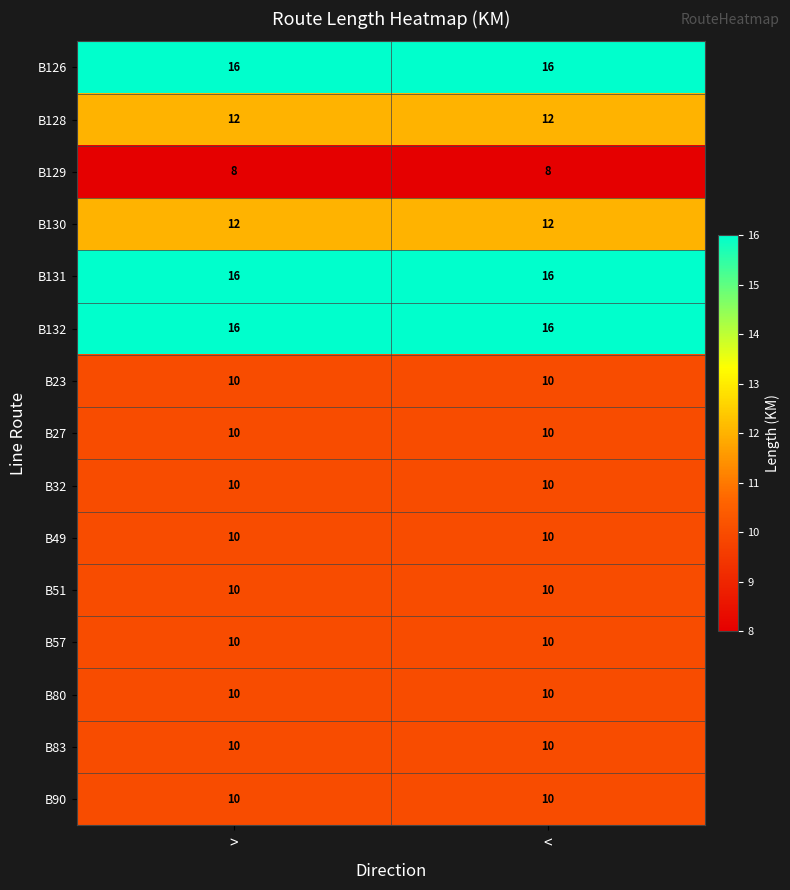

True or false: B83 has a value of 10 at <.

True